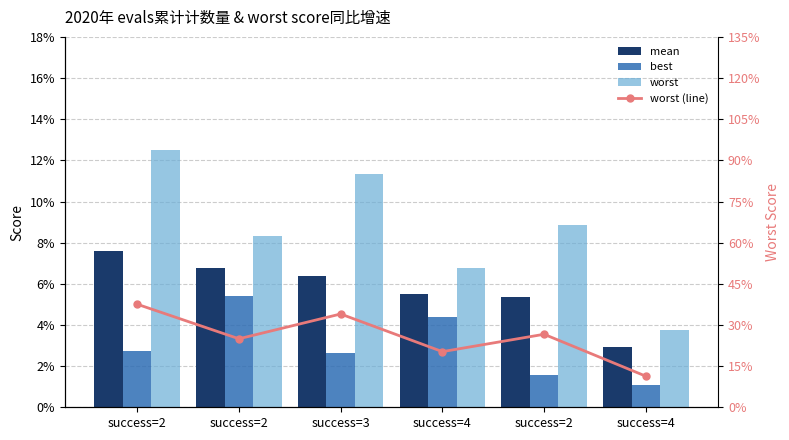

Which series has the largest total across all categories?

worst